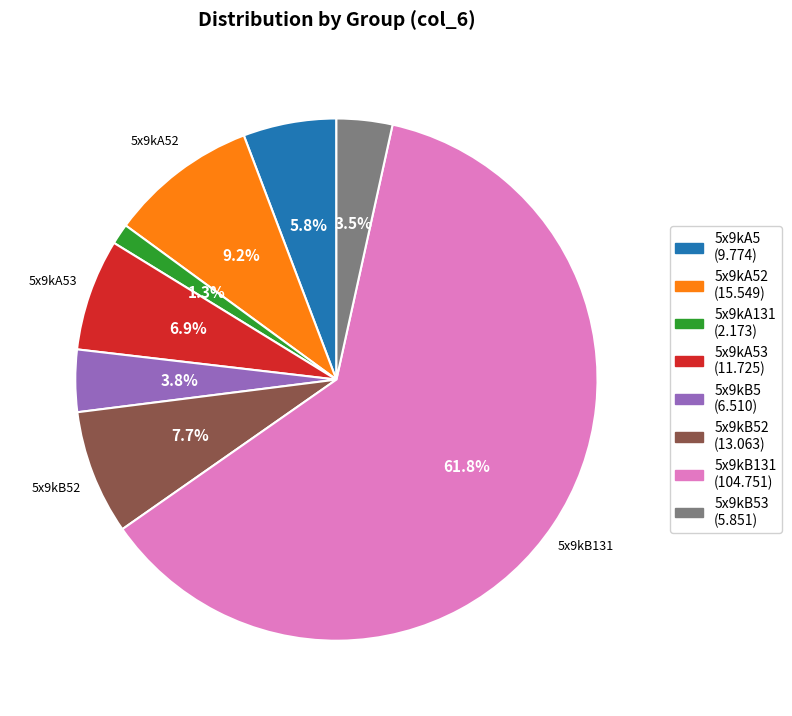

How many segments does this pie chart have?

8